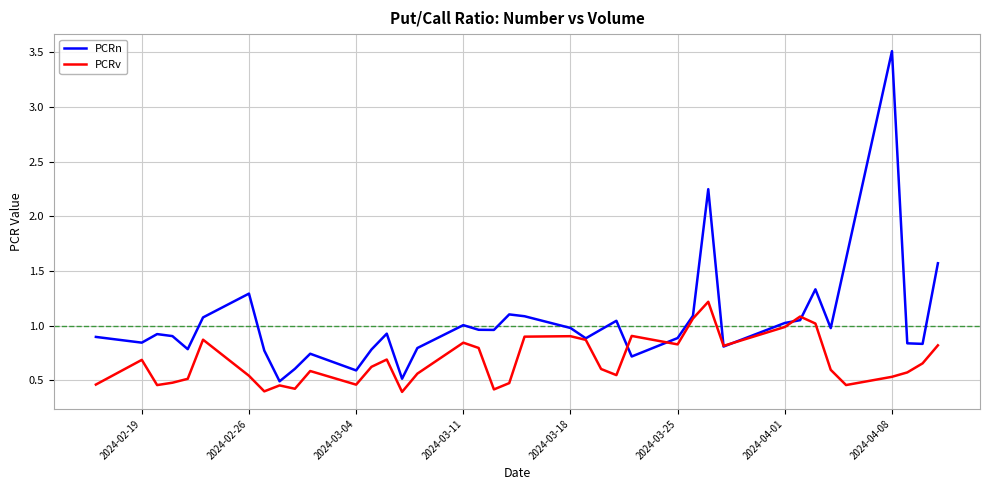

Which series has the largest total across all categories?

PCRn